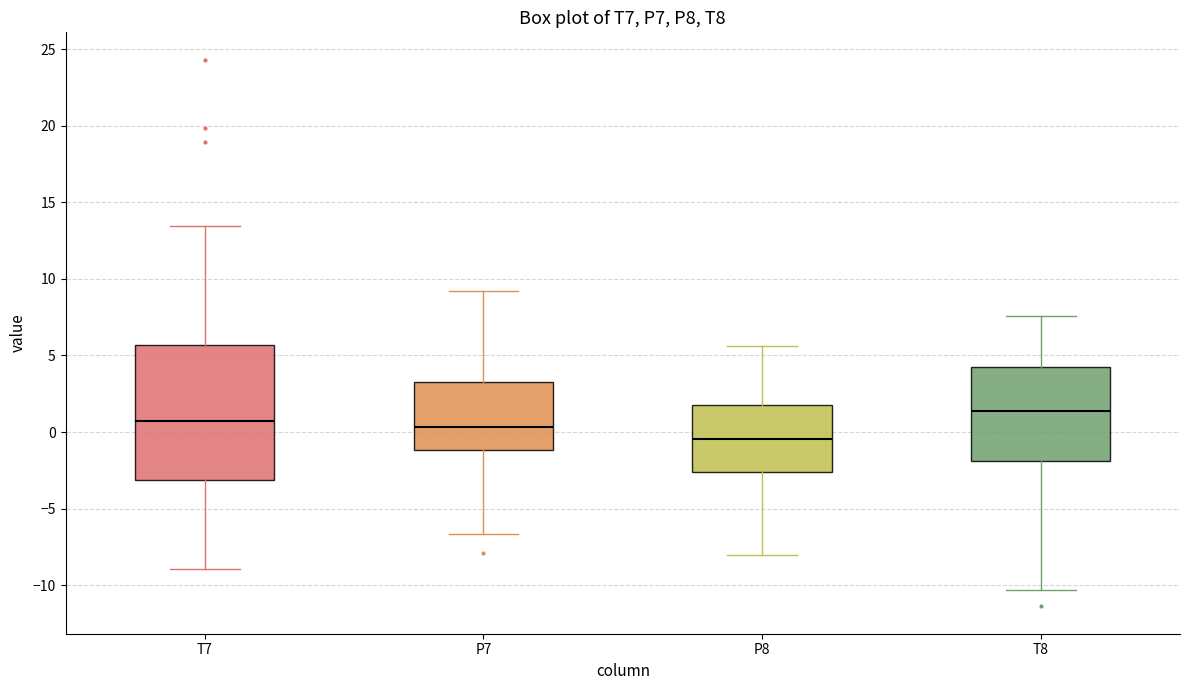

Reading left to right, transcribe this box plot: for each box, give where its median line is, the range the box spans, and where its two whiskers end, as read against the y-axis. The values are not printed on the chart, so give them approximately, as read against the axis.

T7: median 0.5, box -3.0 to 5.5, whiskers -9.0 to 13.5
P7: median 0.5, box -1.0 to 3.5, whiskers -6.5 to 9.0
P8: median -0.5, box -2.5 to 2.0, whiskers -8.0 to 5.5
T8: median 1.5, box -2.0 to 4.5, whiskers -10.5 to 7.5